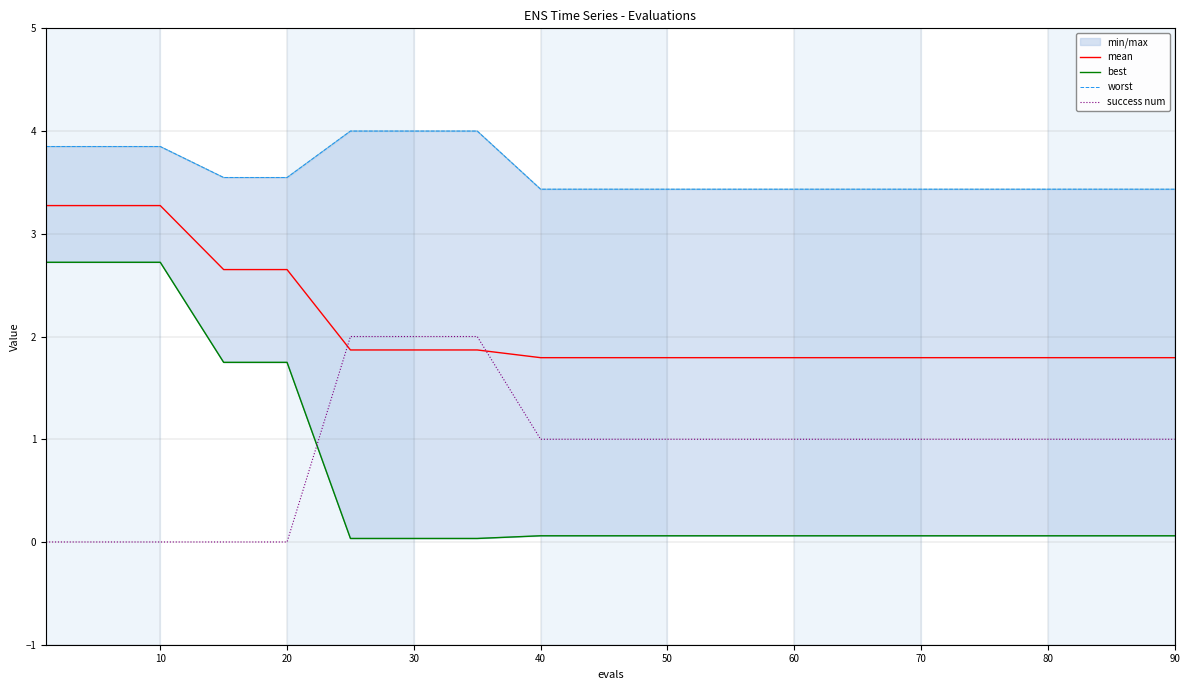

What is the difference between the second highest and second lowest values in the success num series?

2.0